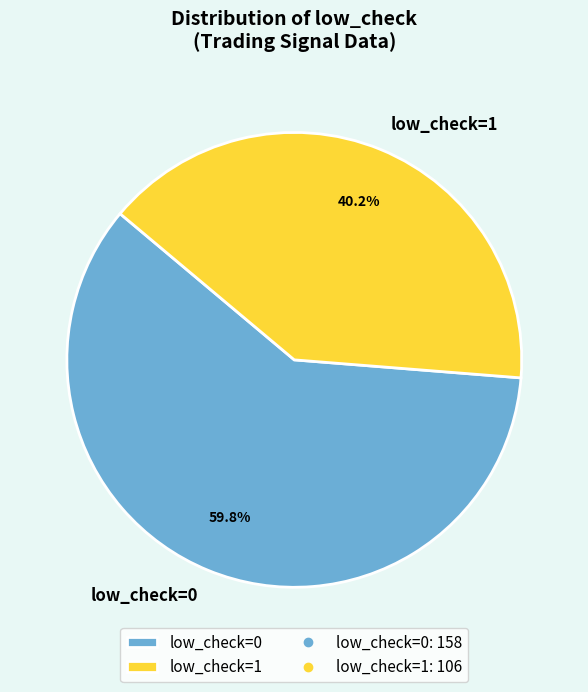

Which category has the biggest portion of the pie?

low_check=0